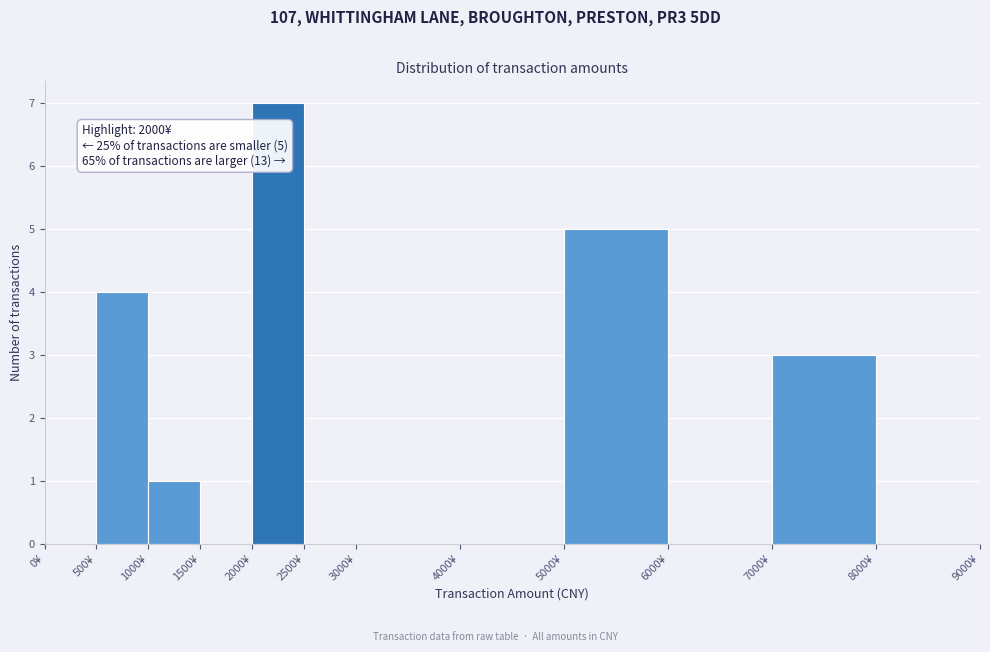

Which range on the x-axis has the tallest bar?

2000 to 2500